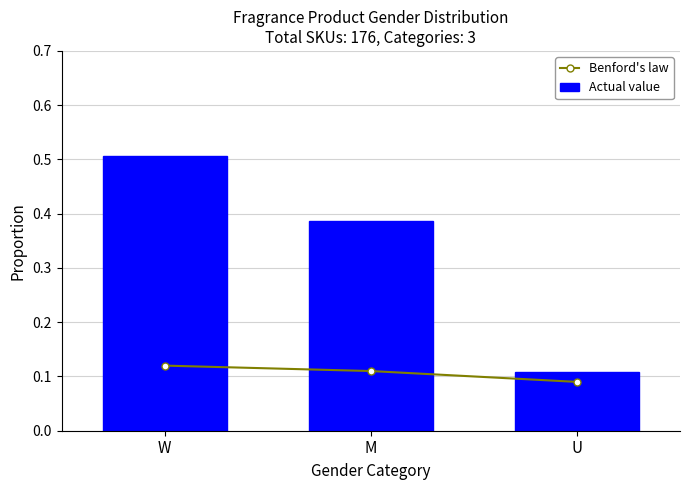

What are all the series names shown in the legend?

Benford's law, Actual value